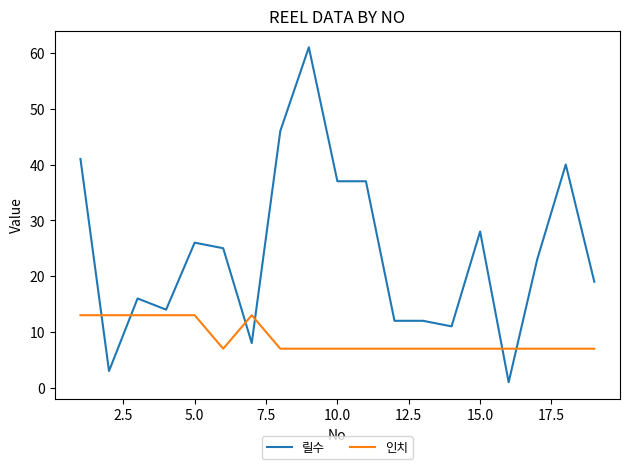

What is the maximum value for 인치?

13